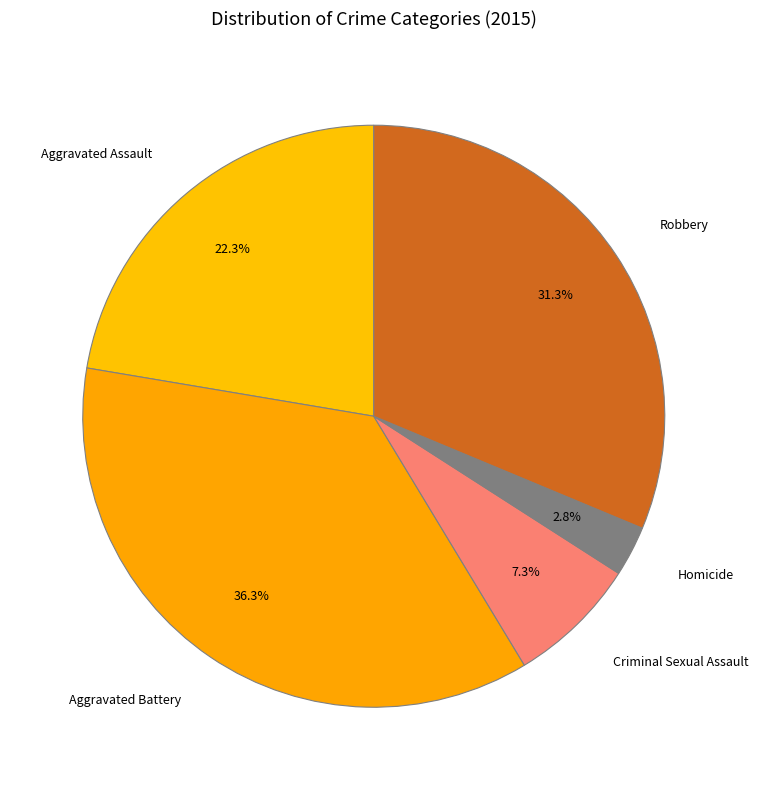

Does Aggravated Battery represent more than half of the total?

No